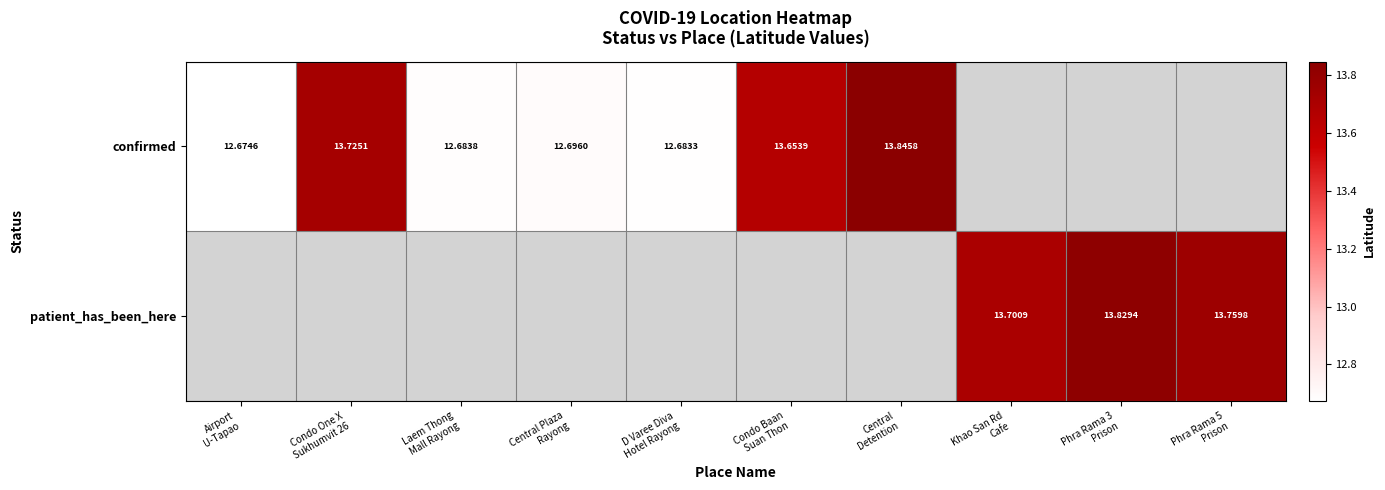

Is it true that patient_has_been_here equals 13.8 at Phra Rama 3 Prison?

True